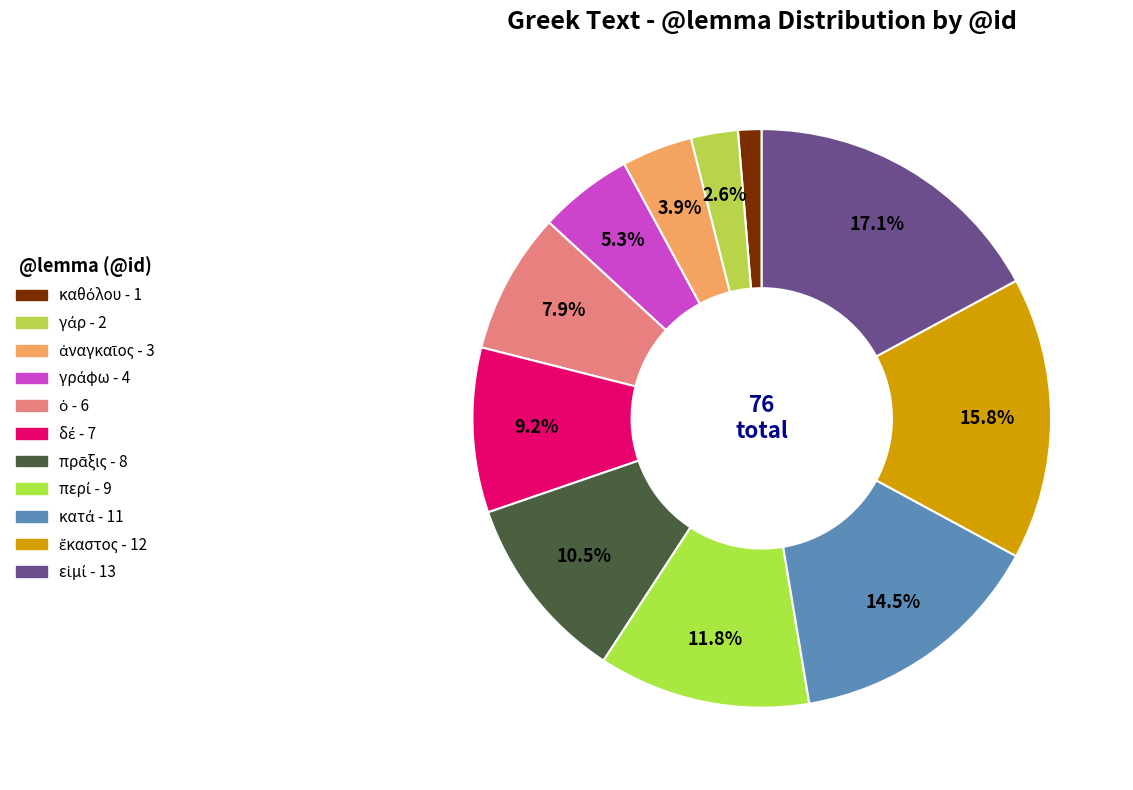

Does any single category account for the majority?

No